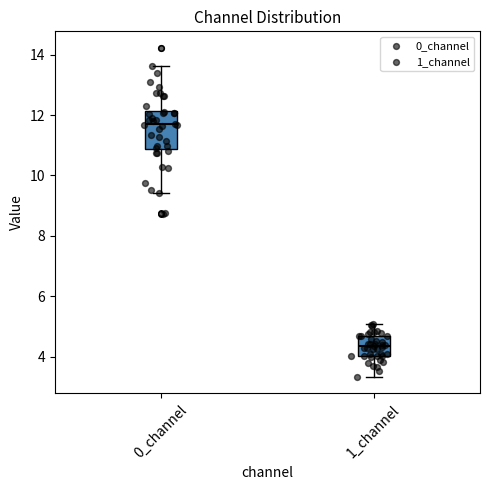

Where is the lower edge of the box for 0_channel on the y-axis? The values are not printed on the chart, so give them approximately, as read against the axis.

10.8